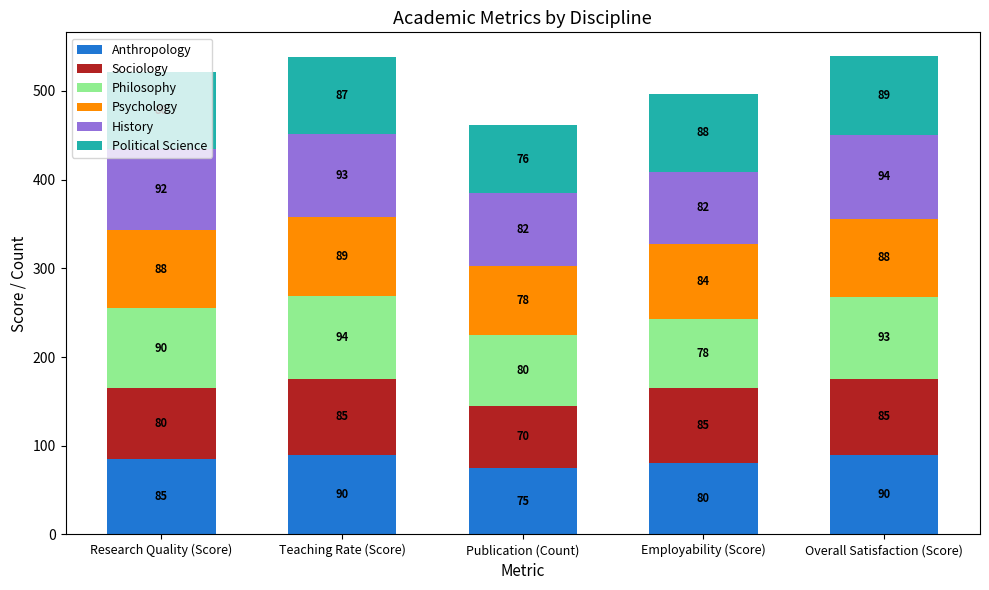

What is the difference between the maximum and second lowest values in the Anthropology series?

10